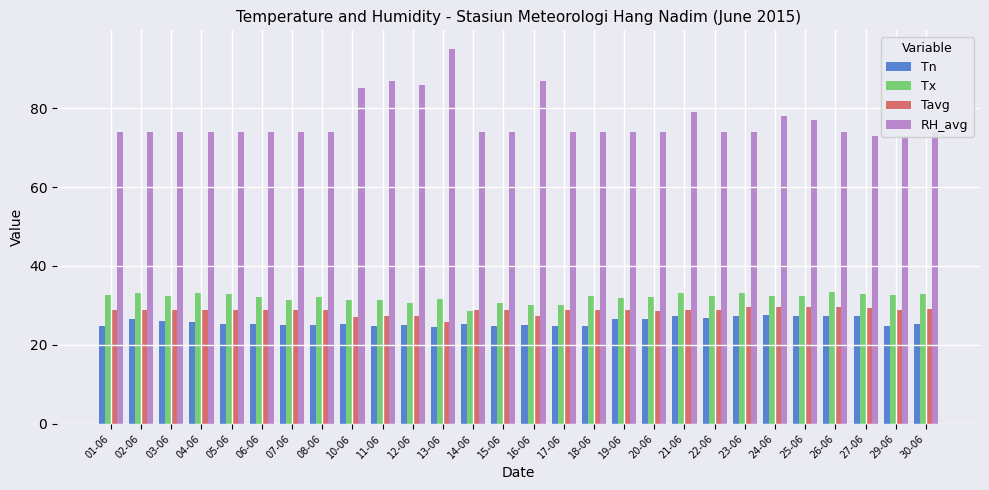

The Tavg series shows 28.9 at 14-06. True or false?

True